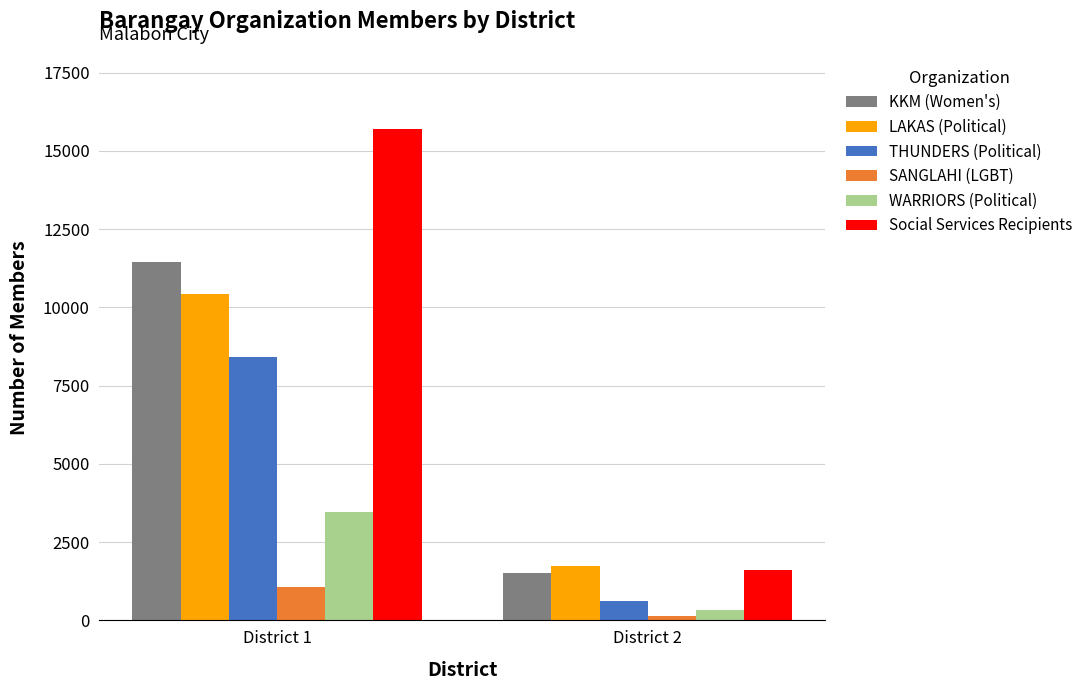

How many data points in THUNDERS (Political) are less than 8403?

1